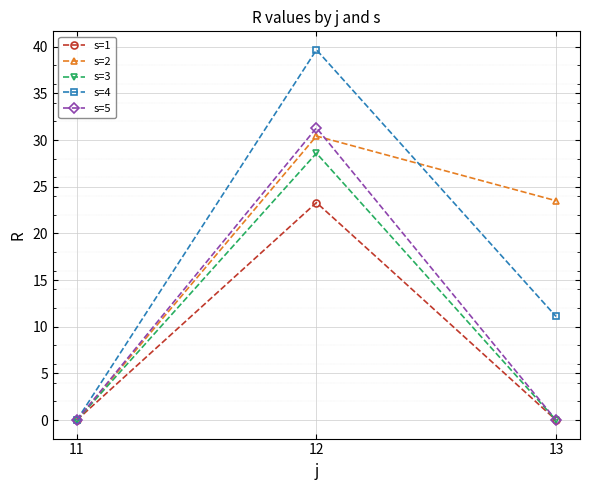

Reading left to right, list all the values displayed in this chart.

s=1: 11=0.0	12=23.3	13=0.0
s=2: 11=0.0	12=30.4	13=23.5
s=3: 11=0.0	12=28.6	13=0.0
s=4: 11=0.0	12=39.7	13=11.1
s=5: 11=0.0	12=31.3	13=0.0